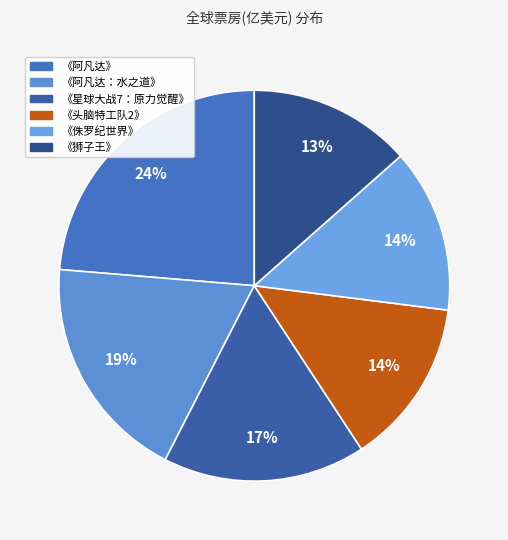

How many slices are in this pie chart?

6